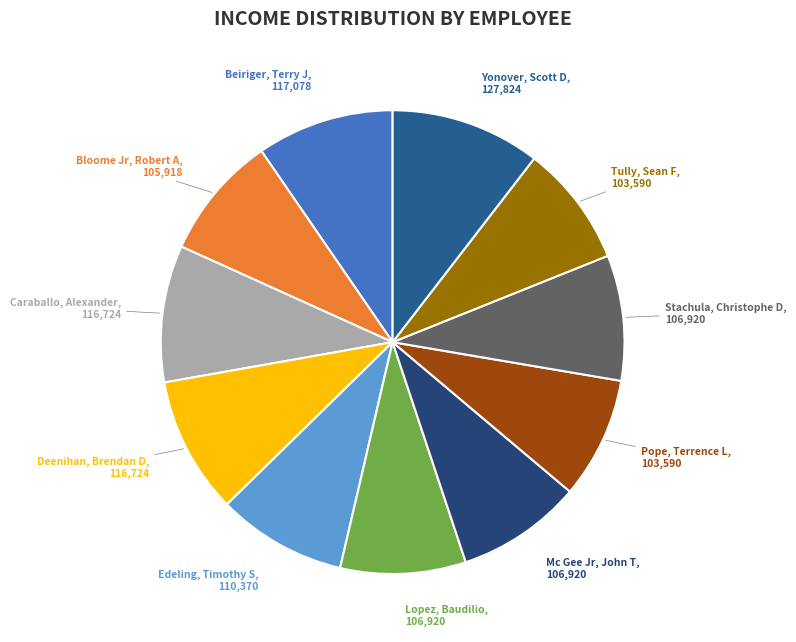

To the nearest percent, what is the difference between the largest and smallest slice percentages?

2%